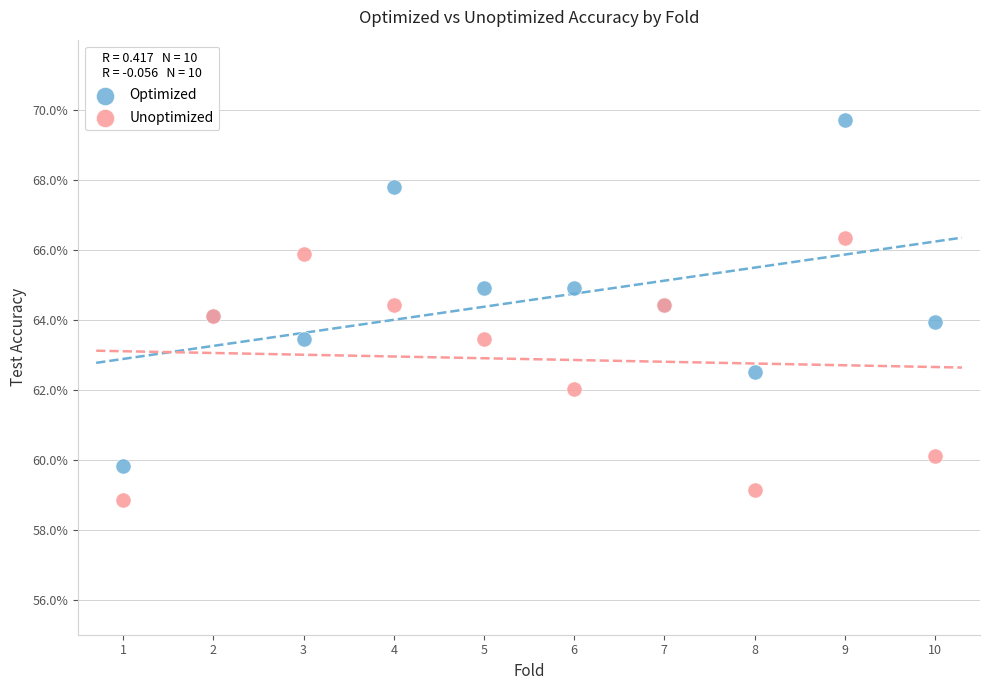

Which series reaches the maximum Y coordinate?

Optimized